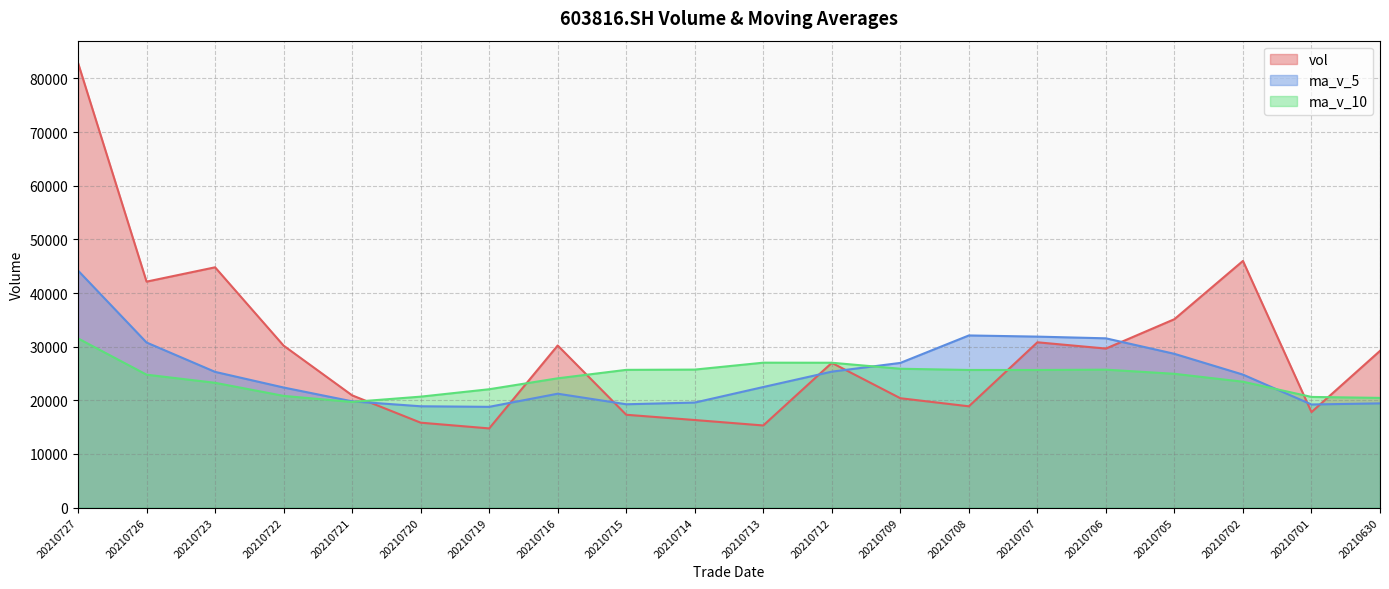

True or false: ma_v_5 (line) has a value of 10895.9 at 20210714.

False